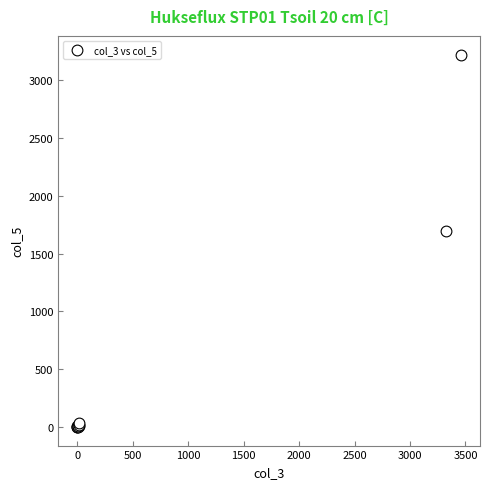

What Y value in the scatter plot is closest to 1612?

1698